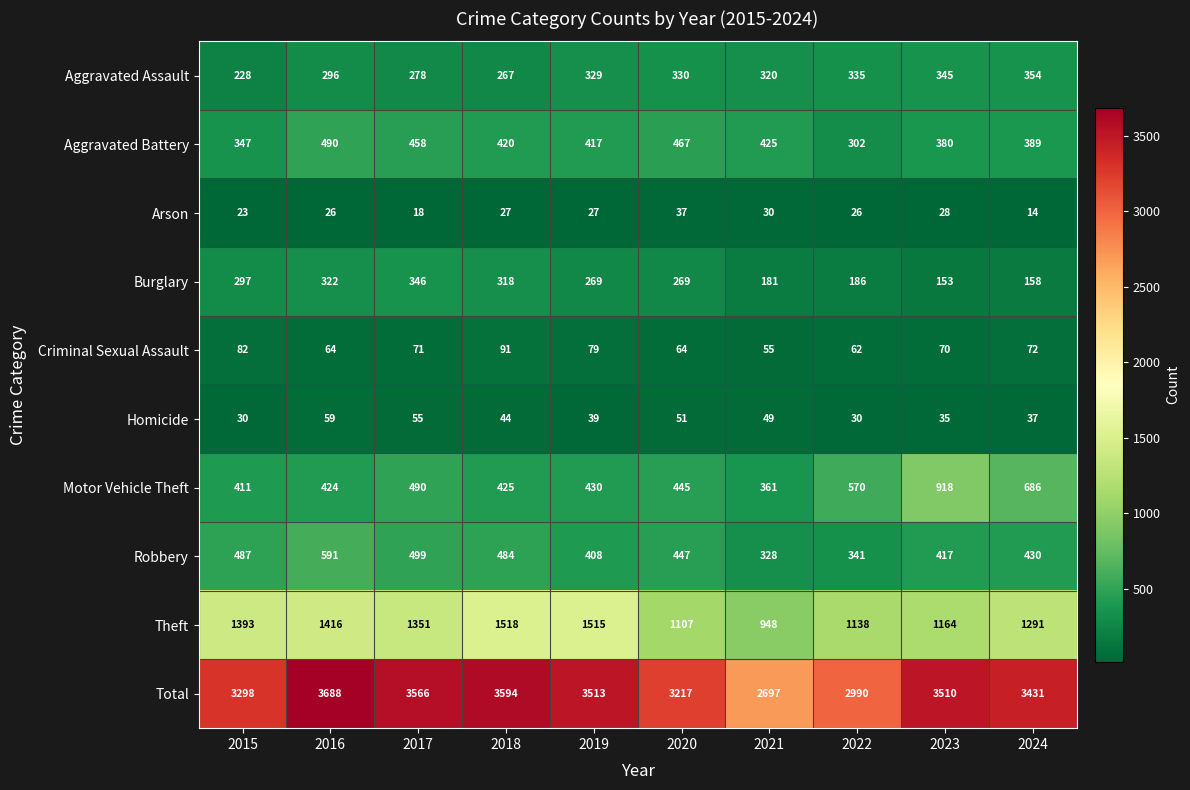

Which series has the largest range (max minus min)?

Total